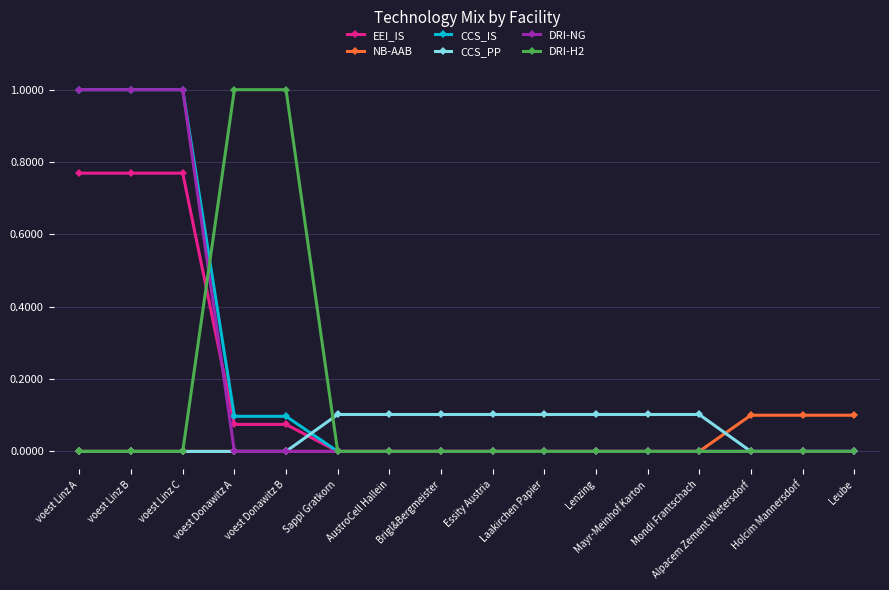

What is the label of the 10th point from the left?

Laakirchen Papier